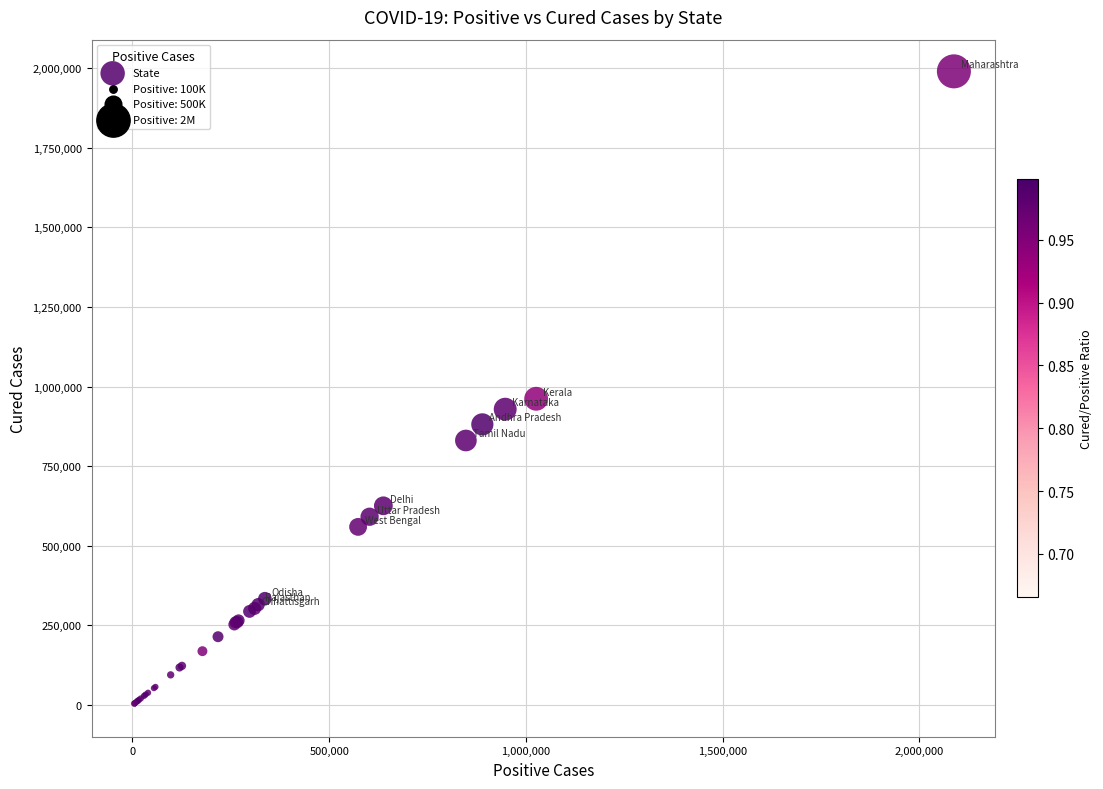

What Y value in the scatter plot is closest to 995072?

961789